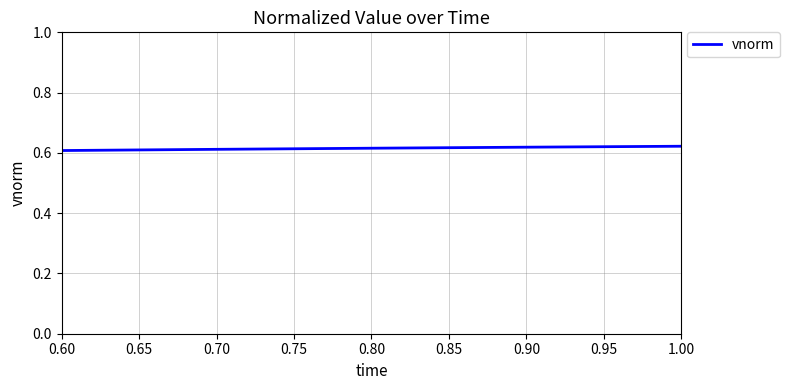

Does the chart display data point markers on the line(s)?

No